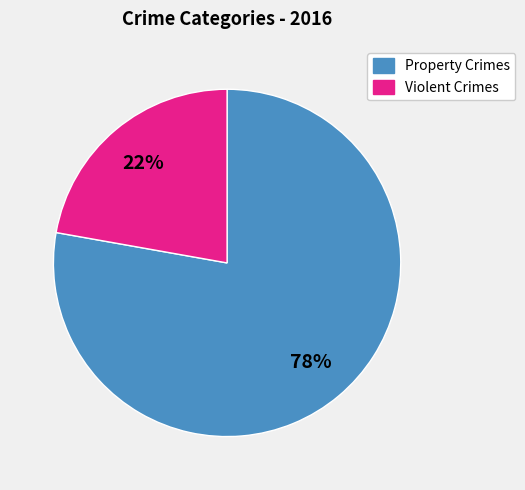

To the nearest percent, what is the average slice percentage?

50%